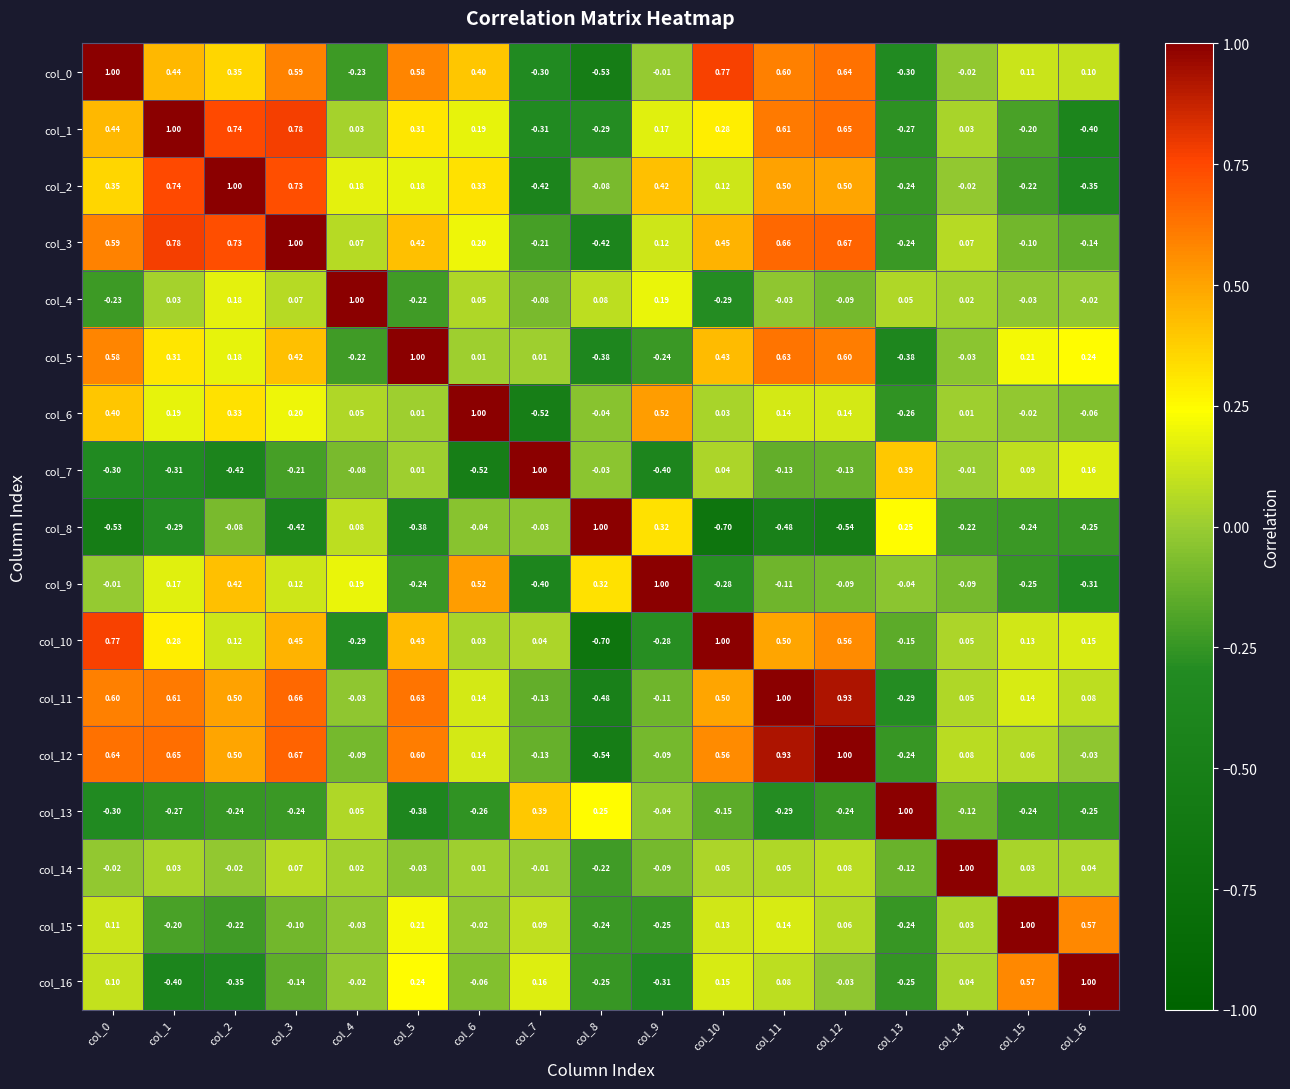

Reading left to right, extract all data points from this chart.

col_0: col_0=1.0	col_1=0.4	col_2=0.3	col_3=0.6	col_4=-0.2	col_5=0.6	col_6=0.4	col_7=-0.3	col_8=-0.5	col_9=-0.0	col_10=0.8	col_11=0.6	col_12=0.6	col_13=-0.3	col_14=-0.0	col_15=0.1	col_16=0.1
col_1: col_0=0.4	col_1=1.0	col_2=0.7	col_3=0.8	col_4=0.0	col_5=0.3	col_6=0.2	col_7=-0.3	col_8=-0.3	col_9=0.2	col_10=0.3	col_11=0.6	col_12=0.7	col_13=-0.3	col_14=0.0	col_15=-0.2	col_16=-0.4
col_2: col_0=0.3	col_1=0.7	col_2=1.0	col_3=0.7	col_4=0.2	col_5=0.2	col_6=0.3	col_7=-0.4	col_8=-0.1	col_9=0.4	col_10=0.1	col_11=0.5	col_12=0.5	col_13=-0.2	col_14=-0.0	col_15=-0.2	col_16=-0.3
col_3: col_0=0.6	col_1=0.8	col_2=0.7	col_3=1.0	col_4=0.1	col_5=0.4	col_6=0.2	col_7=-0.2	col_8=-0.4	col_9=0.1	col_10=0.5	col_11=0.7	col_12=0.7	col_13=-0.2	col_14=0.1	col_15=-0.1	col_16=-0.1
col_4: col_0=-0.2	col_1=0.0	col_2=0.2	col_3=0.1	col_4=1.0	col_5=-0.2	col_6=0.1	col_7=-0.1	col_8=0.1	col_9=0.2	col_10=-0.3	col_11=-0.0	col_12=-0.1	col_13=0.1	col_14=0.0	col_15=-0.0	col_16=-0.0
col_5: col_0=0.6	col_1=0.3	col_2=0.2	col_3=0.4	col_4=-0.2	col_5=1.0	col_6=0.0	col_7=0.0	col_8=-0.4	col_9=-0.2	col_10=0.4	col_11=0.6	col_12=0.6	col_13=-0.4	col_14=-0.0	col_15=0.2	col_16=0.2
col_6: col_0=0.4	col_1=0.2	col_2=0.3	col_3=0.2	col_4=0.1	col_5=0.0	col_6=1.0	col_7=-0.5	col_8=-0.0	col_9=0.5	col_10=0.0	col_11=0.1	col_12=0.1	col_13=-0.3	col_14=0.0	col_15=-0.0	col_16=-0.1
col_7: col_0=-0.3	col_1=-0.3	col_2=-0.4	col_3=-0.2	col_4=-0.1	col_5=0.0	col_6=-0.5	col_7=1.0	col_8=-0.0	col_9=-0.4	col_10=0.0	col_11=-0.1	col_12=-0.1	col_13=0.4	col_14=-0.0	col_15=0.1	col_16=0.2
col_8: col_0=-0.5	col_1=-0.3	col_2=-0.1	col_3=-0.4	col_4=0.1	col_5=-0.4	col_6=-0.0	col_7=-0.0	col_8=1.0	col_9=0.3	col_10=-0.7	col_11=-0.5	col_12=-0.5	col_13=0.2	col_14=-0.2	col_15=-0.2	col_16=-0.2
col_9: col_0=-0.0	col_1=0.2	col_2=0.4	col_3=0.1	col_4=0.2	col_5=-0.2	col_6=0.5	col_7=-0.4	col_8=0.3	col_9=1.0	col_10=-0.3	col_11=-0.1	col_12=-0.1	col_13=-0.0	col_14=-0.1	col_15=-0.2	col_16=-0.3
col_10: col_0=0.8	col_1=0.3	col_2=0.1	col_3=0.5	col_4=-0.3	col_5=0.4	col_6=0.0	col_7=0.0	col_8=-0.7	col_9=-0.3	col_10=1.0	col_11=0.5	col_12=0.6	col_13=-0.1	col_14=0.1	col_15=0.1	col_16=0.1
col_11: col_0=0.6	col_1=0.6	col_2=0.5	col_3=0.7	col_4=-0.0	col_5=0.6	col_6=0.1	col_7=-0.1	col_8=-0.5	col_9=-0.1	col_10=0.5	col_11=1.0	col_12=0.9	col_13=-0.3	col_14=0.1	col_15=0.1	col_16=0.1
col_12: col_0=0.6	col_1=0.7	col_2=0.5	col_3=0.7	col_4=-0.1	col_5=0.6	col_6=0.1	col_7=-0.1	col_8=-0.5	col_9=-0.1	col_10=0.6	col_11=0.9	col_12=1.0	col_13=-0.2	col_14=0.1	col_15=0.1	col_16=-0.0
col_13: col_0=-0.3	col_1=-0.3	col_2=-0.2	col_3=-0.2	col_4=0.1	col_5=-0.4	col_6=-0.3	col_7=0.4	col_8=0.2	col_9=-0.0	col_10=-0.1	col_11=-0.3	col_12=-0.2	col_13=1.0	col_14=-0.1	col_15=-0.2	col_16=-0.2
col_14: col_0=-0.0	col_1=0.0	col_2=-0.0	col_3=0.1	col_4=0.0	col_5=-0.0	col_6=0.0	col_7=-0.0	col_8=-0.2	col_9=-0.1	col_10=0.1	col_11=0.1	col_12=0.1	col_13=-0.1	col_14=1.0	col_15=0.0	col_16=0.0
col_15: col_0=0.1	col_1=-0.2	col_2=-0.2	col_3=-0.1	col_4=-0.0	col_5=0.2	col_6=-0.0	col_7=0.1	col_8=-0.2	col_9=-0.2	col_10=0.1	col_11=0.1	col_12=0.1	col_13=-0.2	col_14=0.0	col_15=1.0	col_16=0.6
col_16: col_0=0.1	col_1=-0.4	col_2=-0.3	col_3=-0.1	col_4=-0.0	col_5=0.2	col_6=-0.1	col_7=0.2	col_8=-0.2	col_9=-0.3	col_10=0.1	col_11=0.1	col_12=-0.0	col_13=-0.2	col_14=0.0	col_15=0.6	col_16=1.0